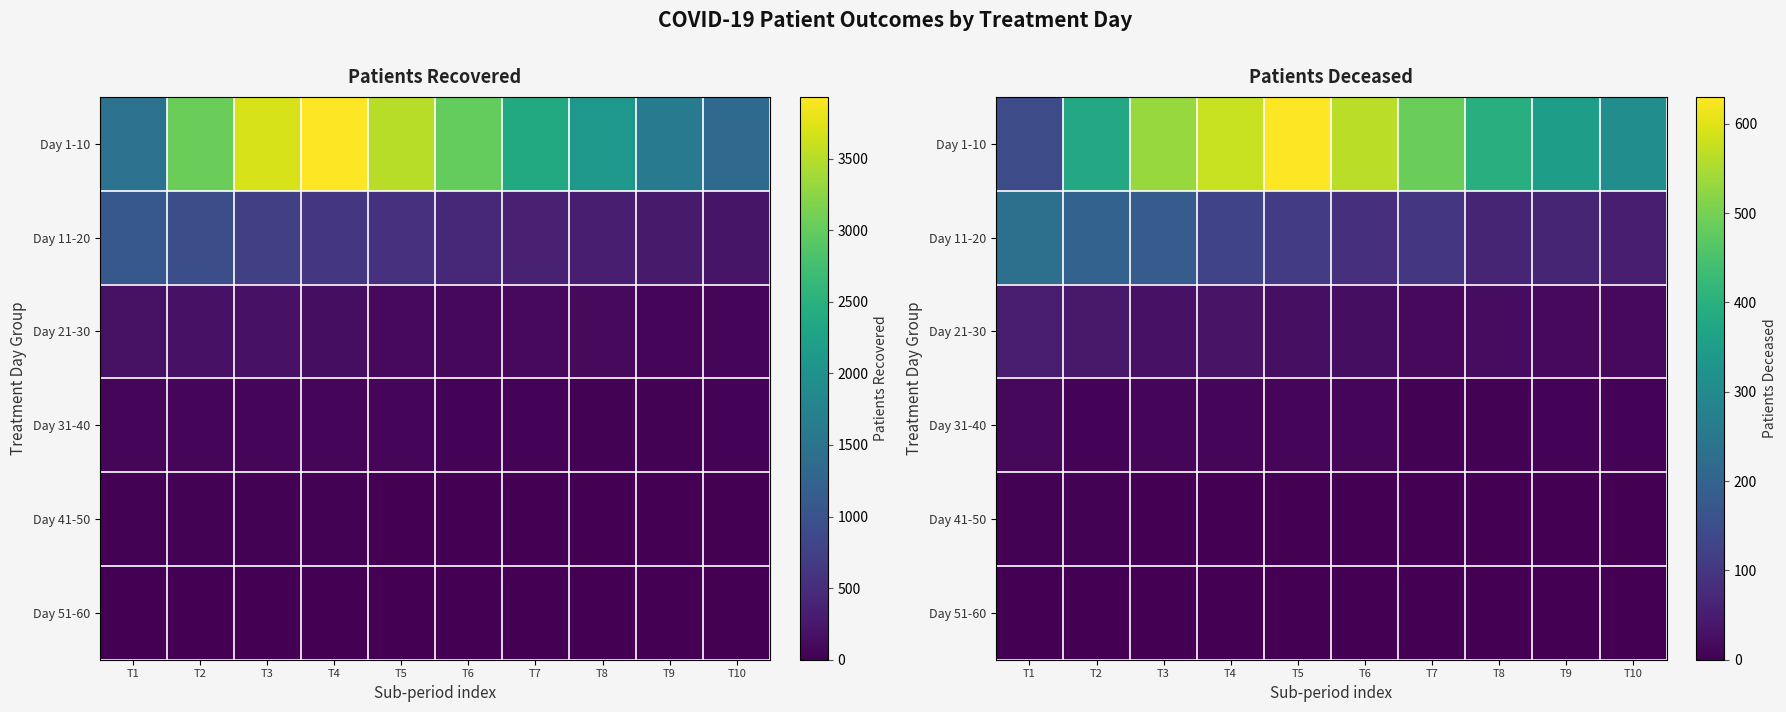

What is the difference between the Day 21-30 values at T5 and T3?

4